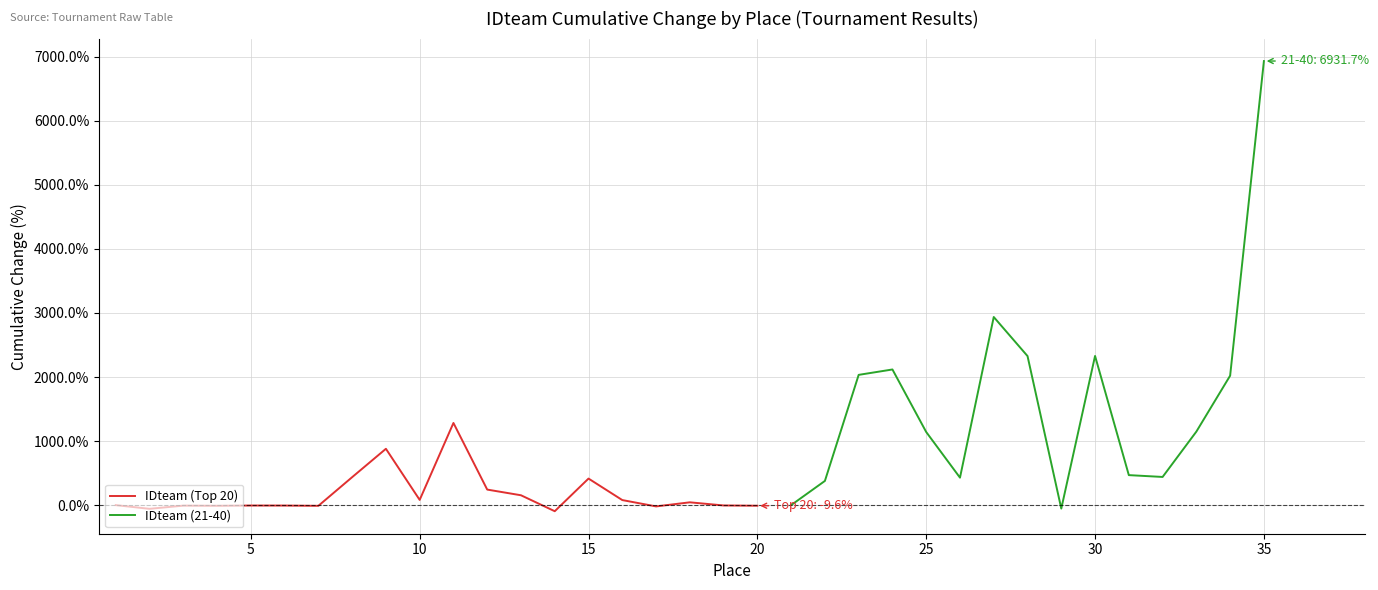

At which category does the chart reach its minimum across all series?

14